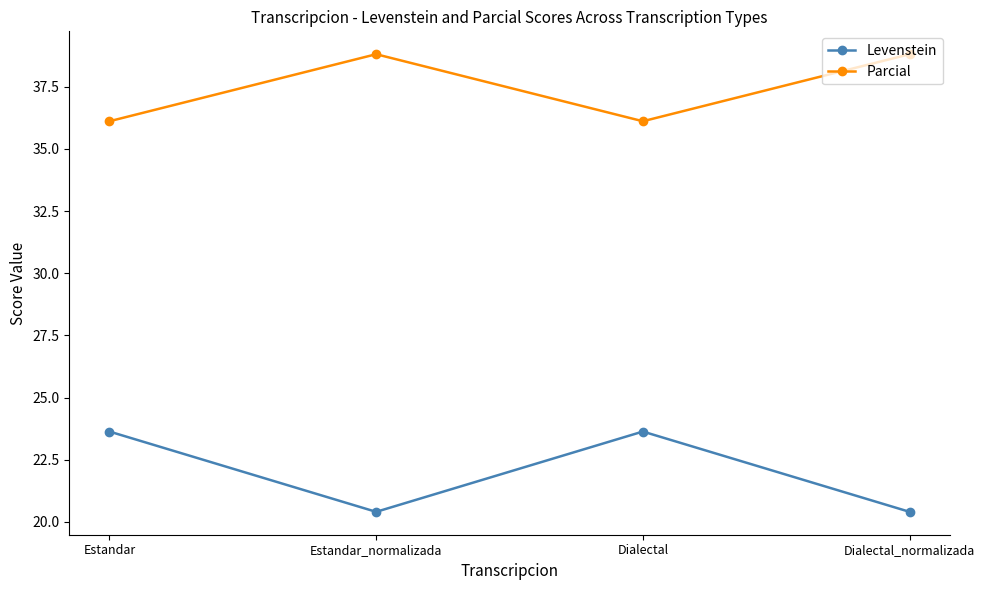

Is it true that Parcial equals 38.8 at Estandar_normalizada?

True